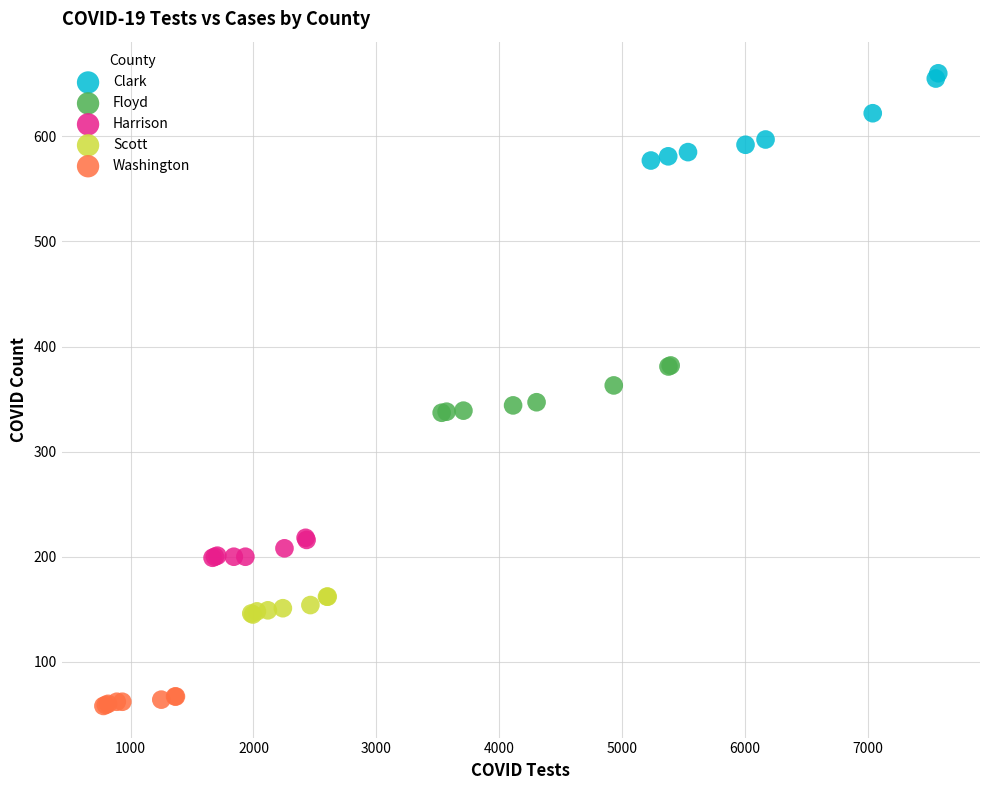

Which series reaches the minimum Y coordinate?

Washington